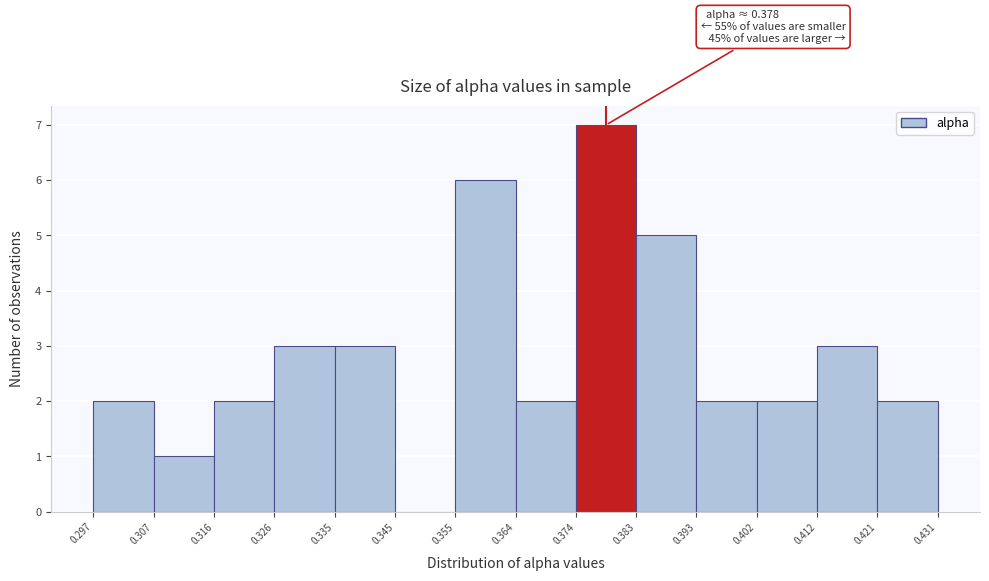

Over which range of the x-axis is the bar tallest?

0.374 to 0.383